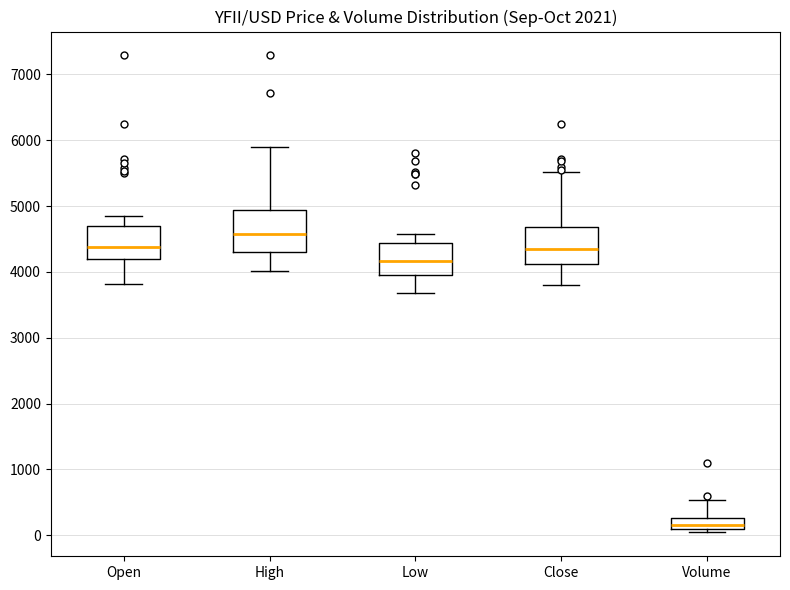

Reading left to right, read every box against the y-axis: the position of its median line, the range the box covers, and the ends of its whiskers. The values are not printed on the chart, so give them approximately, as read against the axis.

Open: median 4400, box 4200 to 4700, whiskers 3800 to 4800
High: median 4600, box 4300 to 4900, whiskers 4000 to 5900
Low: median 4200, box 4000 to 4400, whiskers 3700 to 4600
Close: median 4300, box 4100 to 4700, whiskers 3800 to 5500
Volume: median 200, box 100 to 300, whiskers 0 to 500